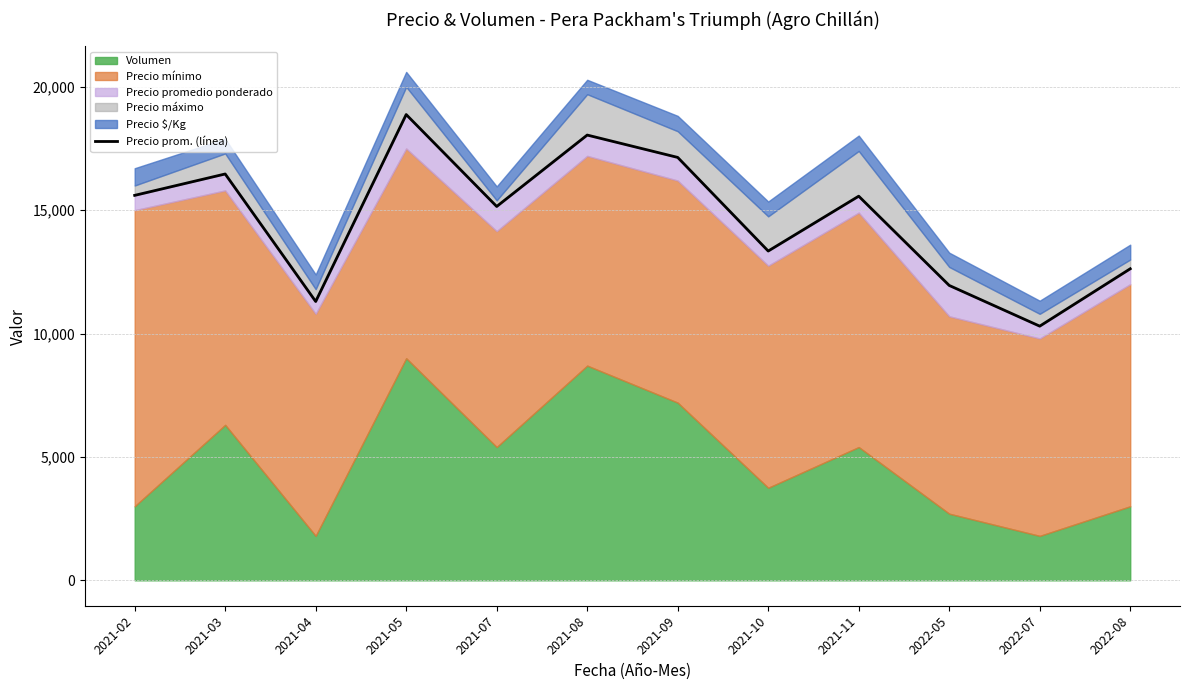

Rank the categories by value from highest to lowest.

2021-05, 2021-08, 2021-09, 2021-03, 2021-02, 2021-11, 2021-07, 2021-10, 2022-08, 2022-05, 2021-04, 2022-07